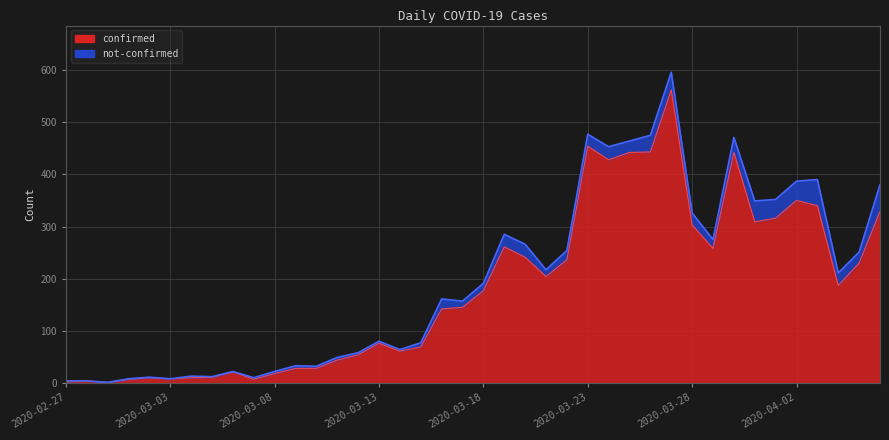

At which category does the chart reach its peak across all series?

2020-03-27